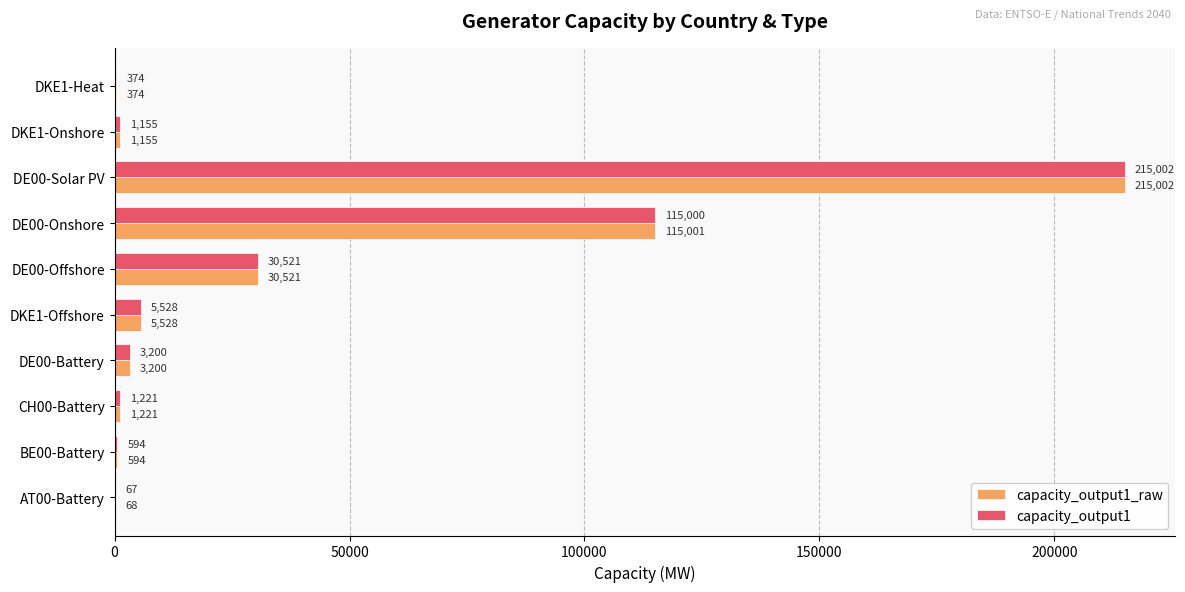

Which series has the widest spread of values?

capacity_output1